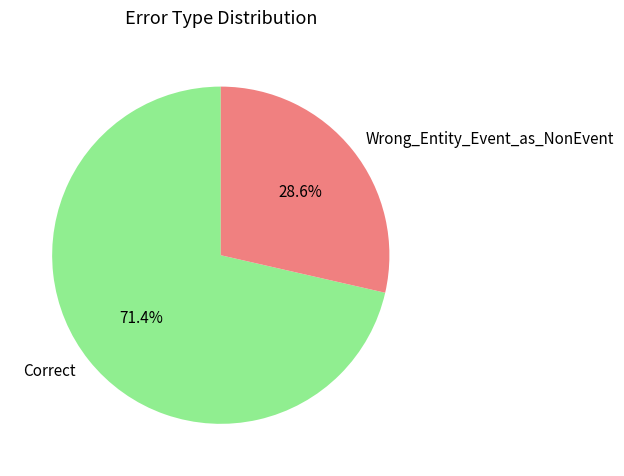

To the nearest percent, what is the difference between the Correct and Wrong_Entity_Event_as_NonEvent slice percentages?

43%